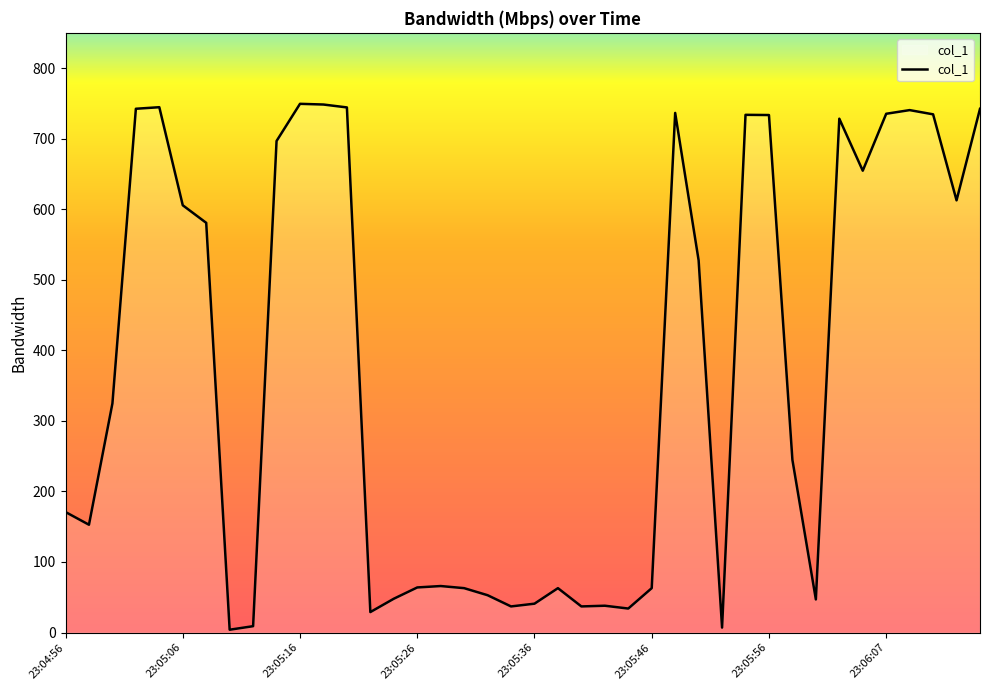

What is the greatest value displayed?

749.4